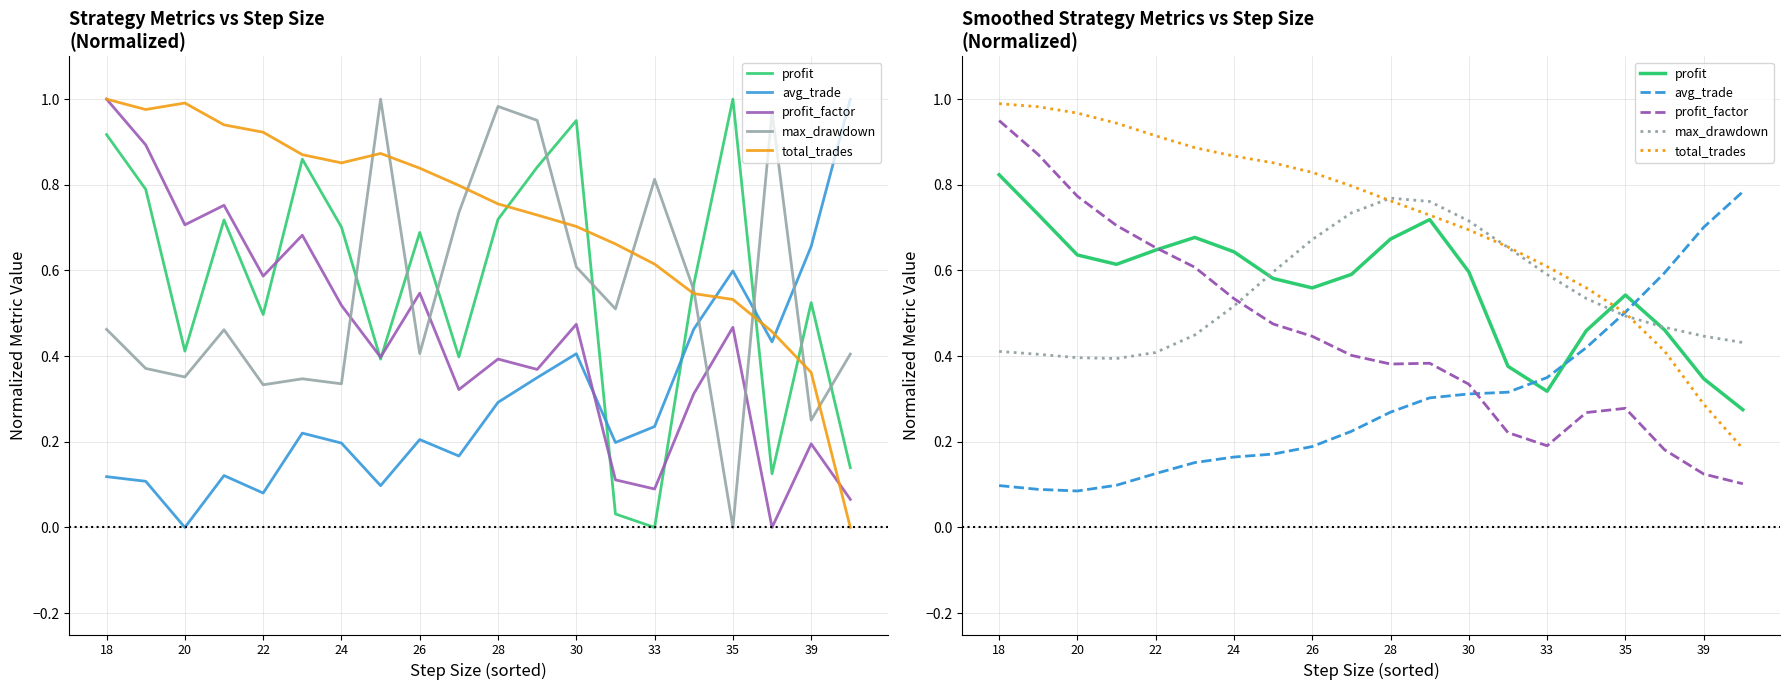

True or false: total_trades has a value of 0.9 at 24.

True